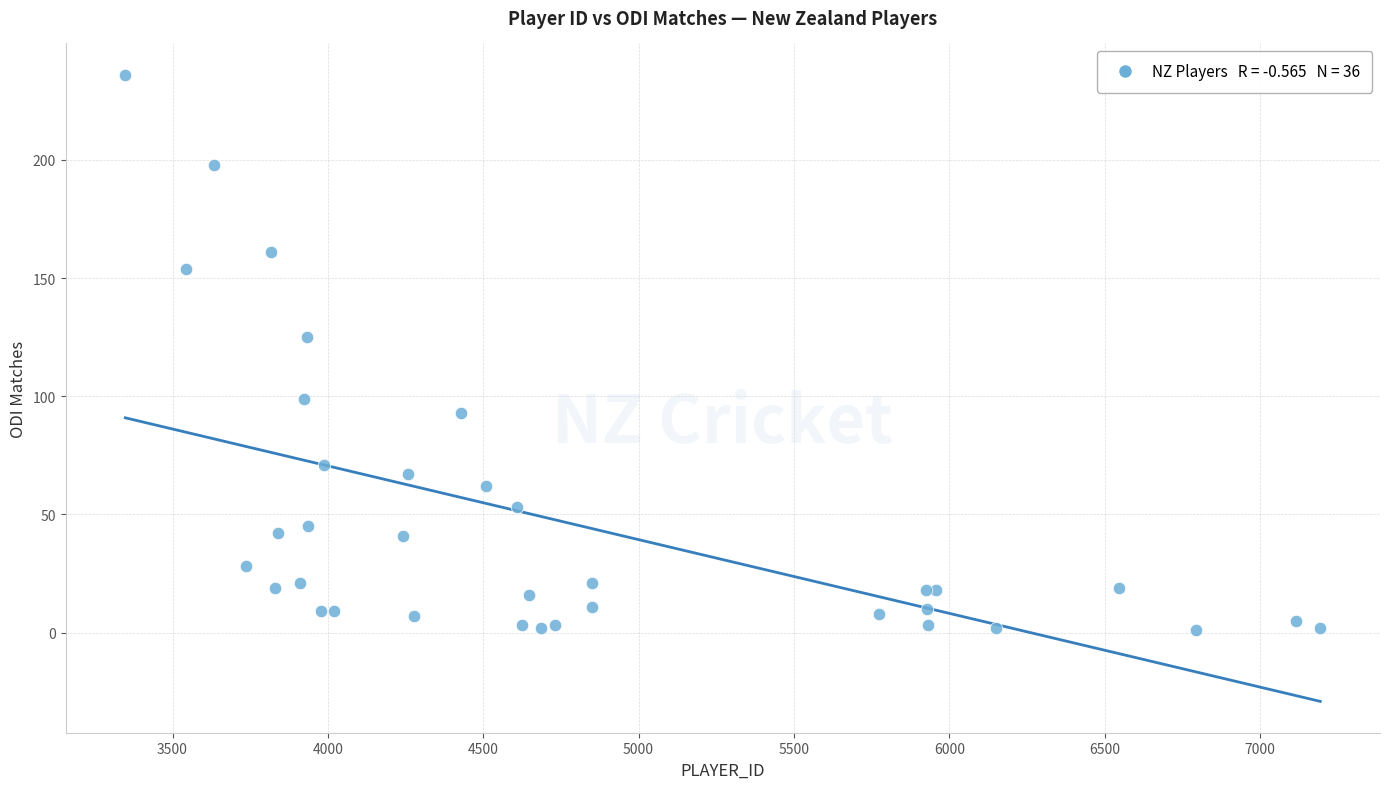

What Y value in the scatter plot is closest to 118?

125